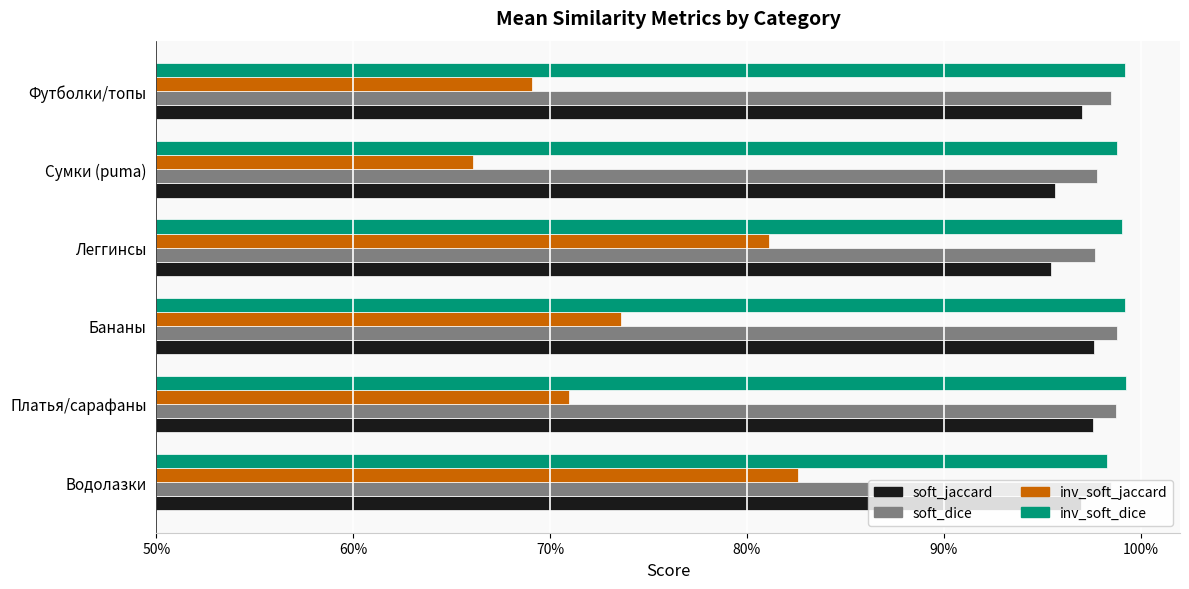

What position from the left is Леггинсы?

4